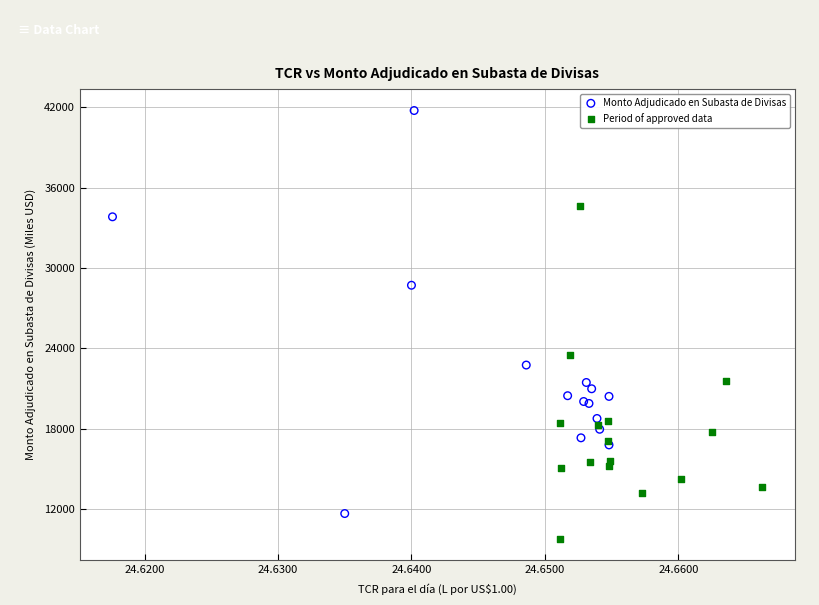

Which series reaches the maximum Y coordinate?

Monto Adjudicado en Subasta de Divisas